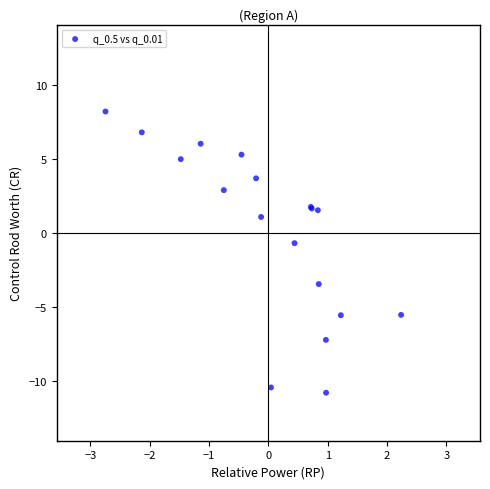

What Y value in the scatter plot is closest to -1?

-0.7